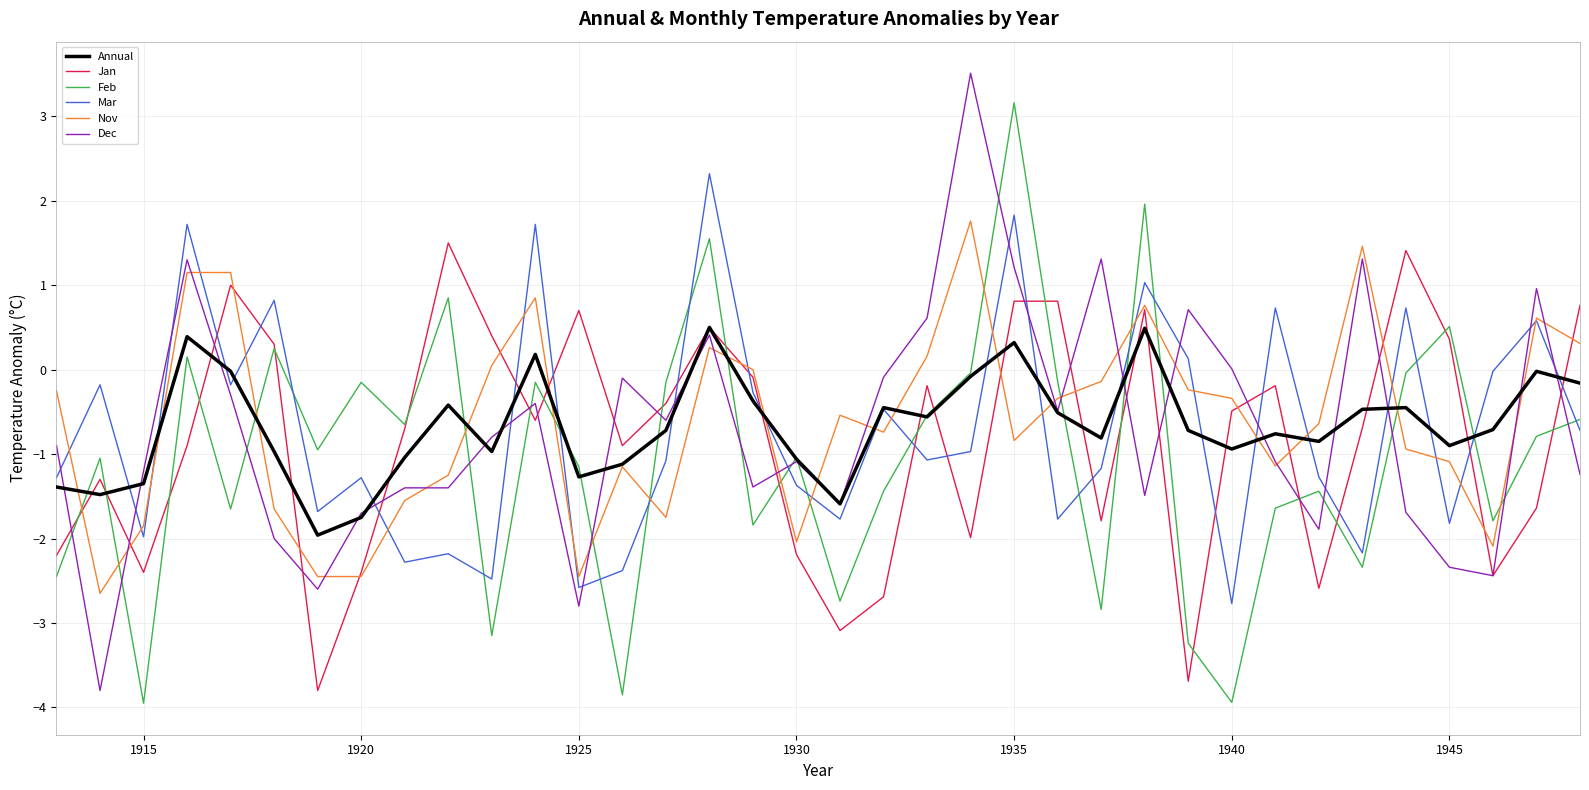

What is the maximum value for Jan?

1.5